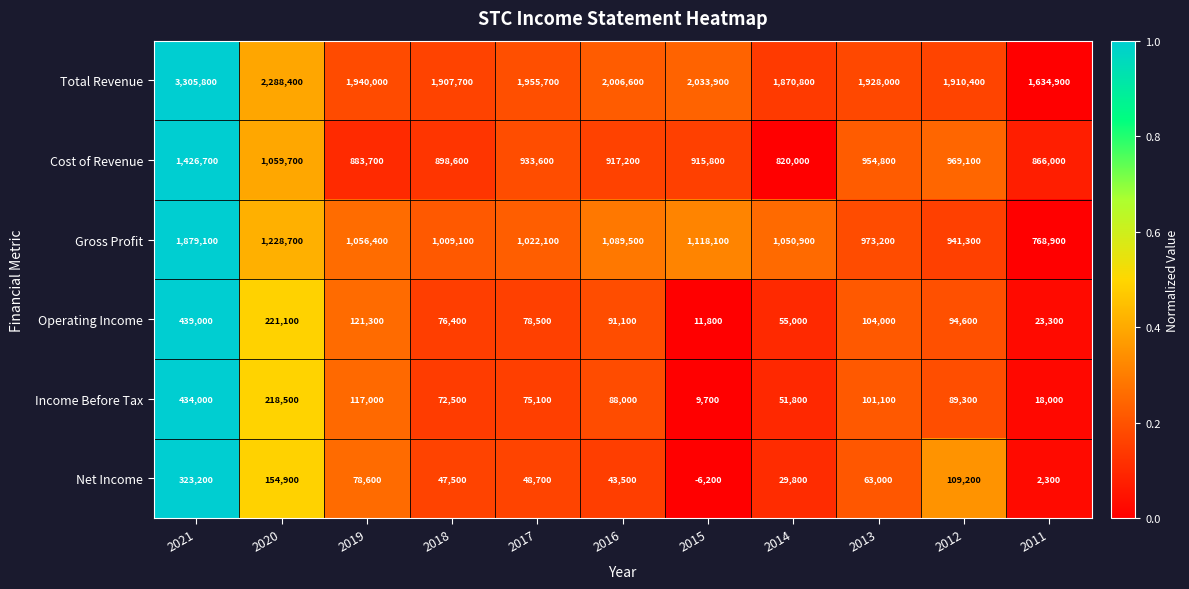

What is the difference between the highest and lowest values at 2012?

1821100